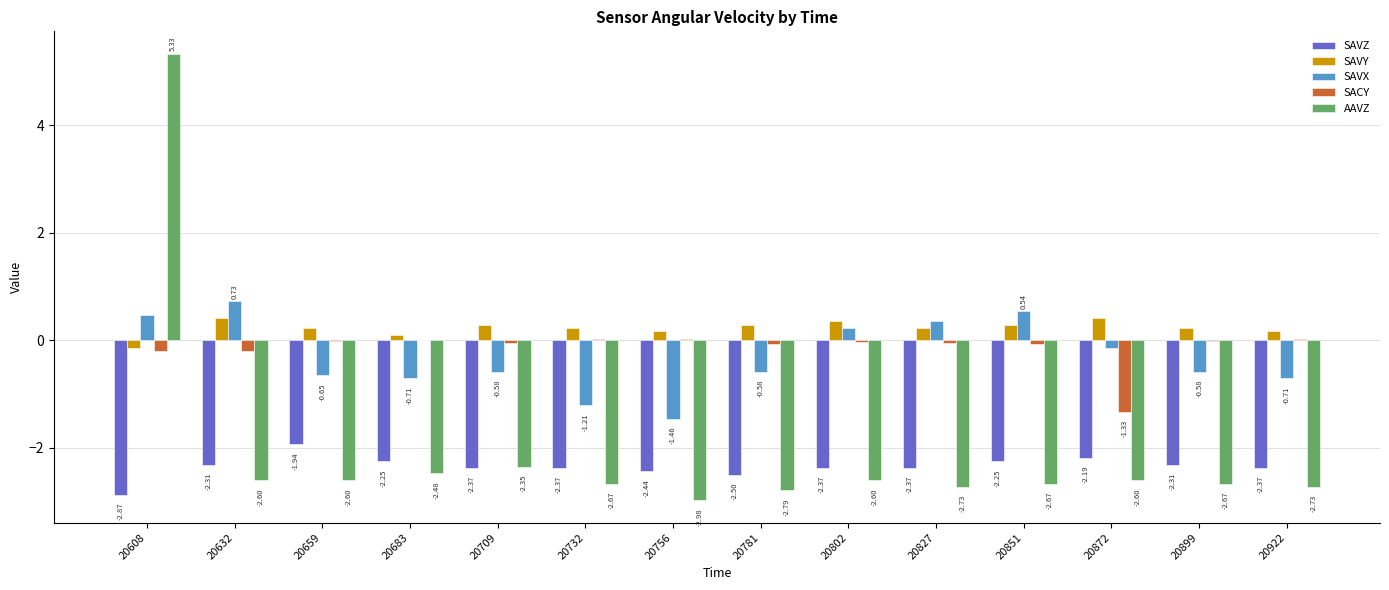

How many values in the SAVX series exceed 0?

5